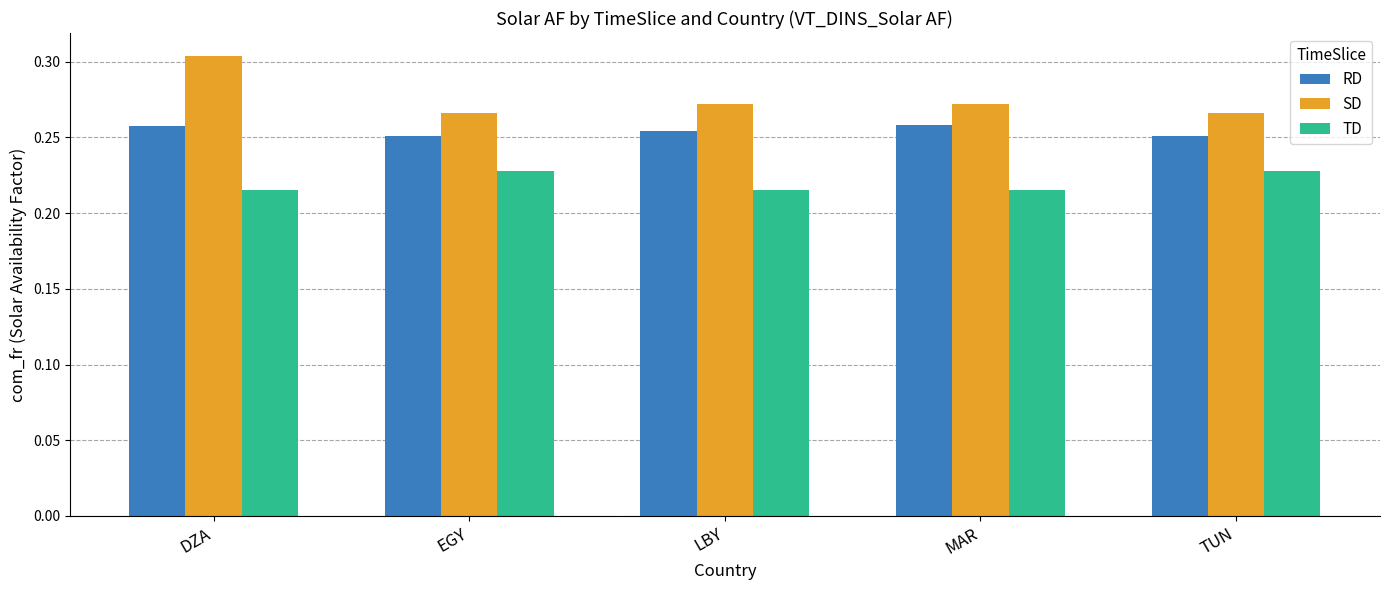

How many bars are there in each group?

3